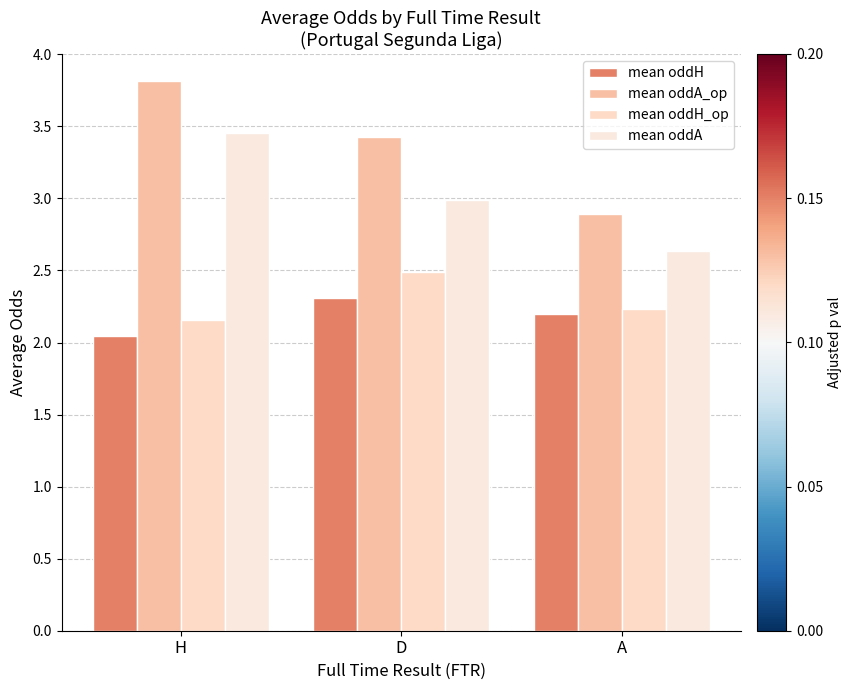

Reading right to left, extract all data points from this chart.

mean oddH: 2.2	2.3	2.0
mean oddA_op: 2.9	3.4	3.8
mean oddH_op: 2.2	2.5	2.2
mean oddA: 2.6	3.0	3.5